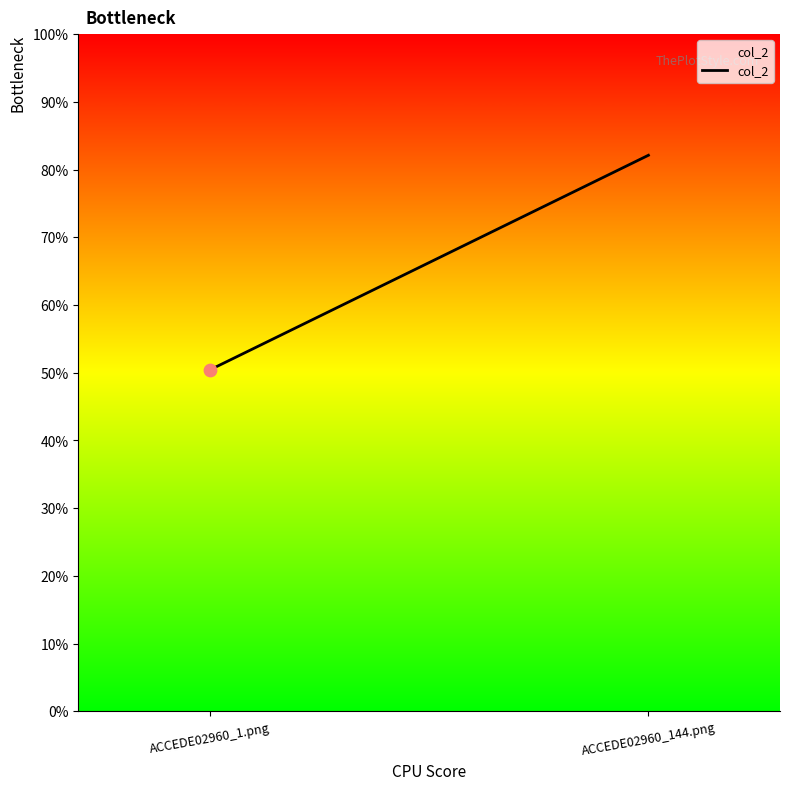

Which has a higher value, ACCEDE02960_1.png or ACCEDE02960_144.png?

ACCEDE02960_144.png